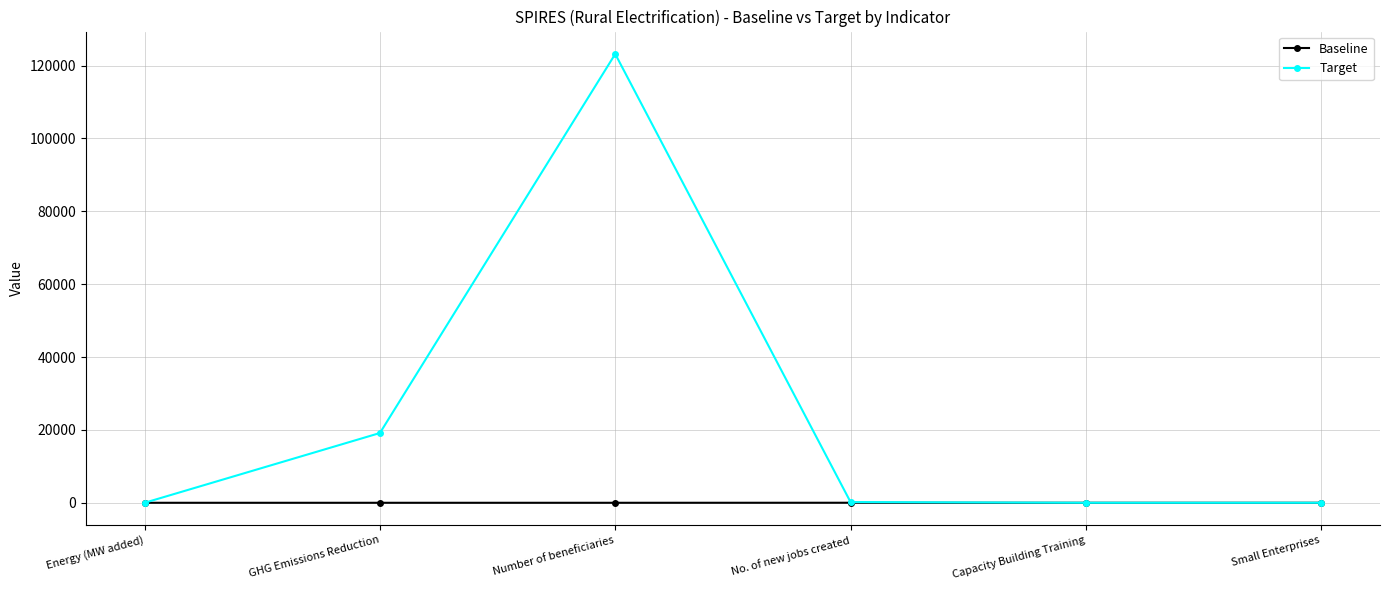

What is the approximate value of Baseline at No. of new jobs created?

10.0